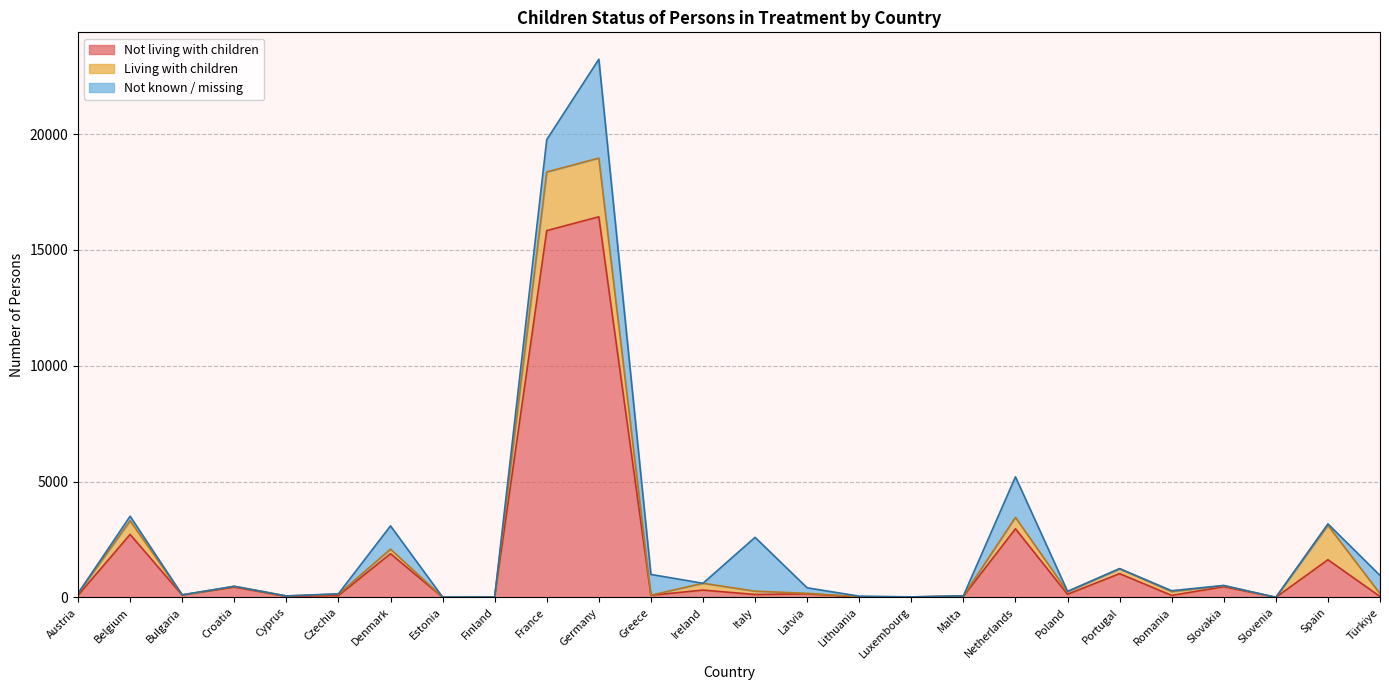

What is the average value of the Living with children series?

354